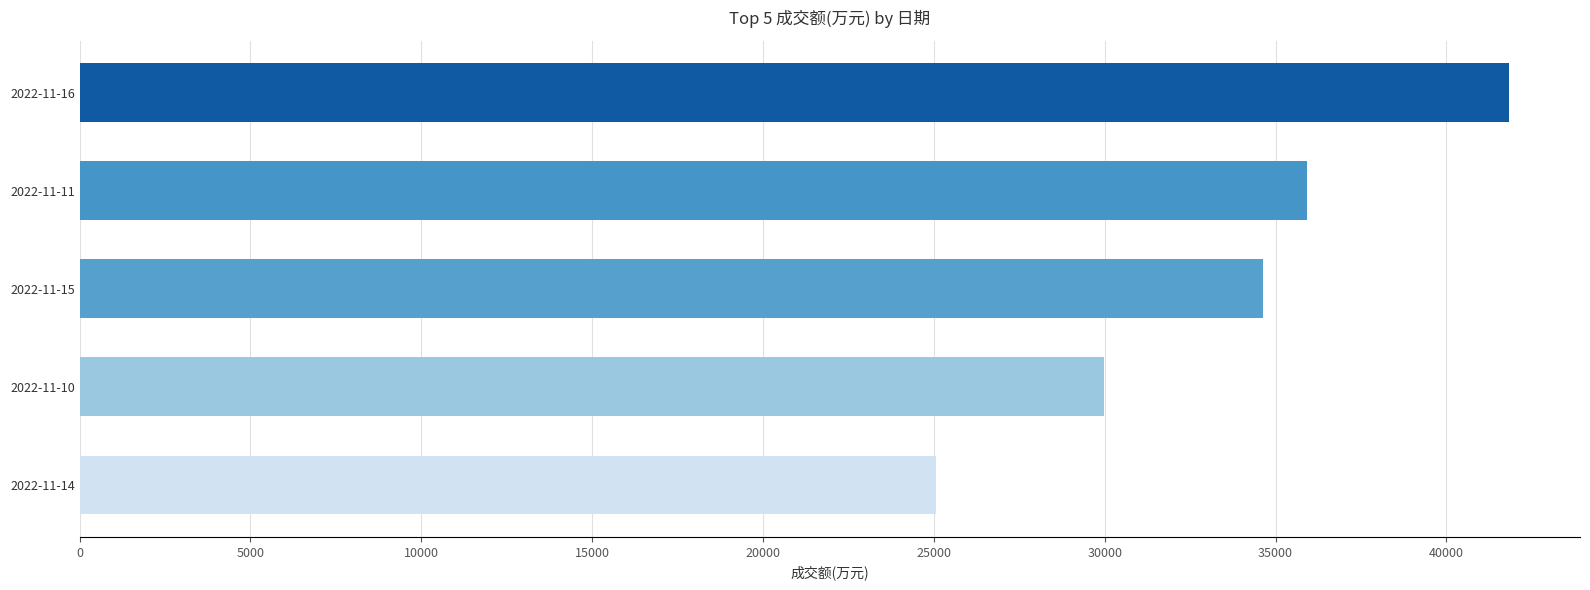

The value at 2022-11-15 is 34644. True or false?

True